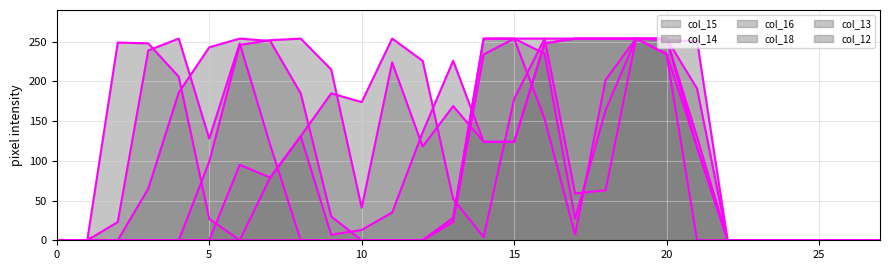

How many series are shown in this chart?

6